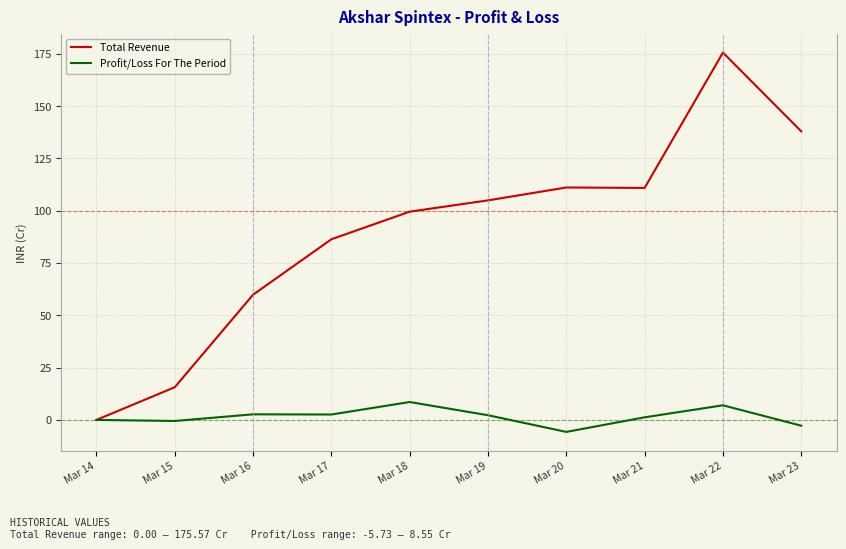

What value does the Total Revenue series have at Mar 22?

175.6